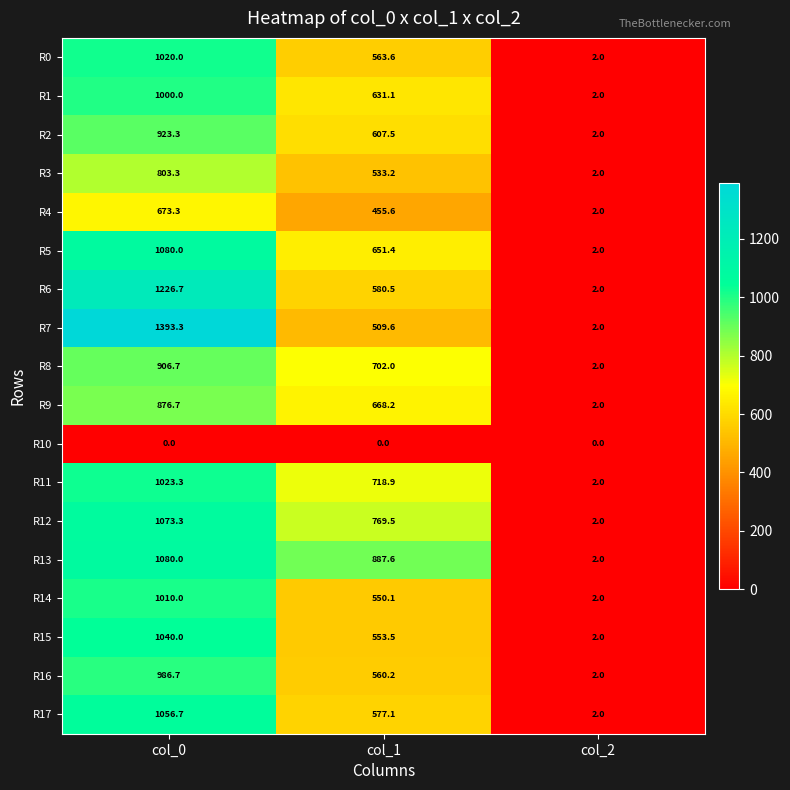

What is the difference between the maximum and minimum values in the R5 series?

1078.0